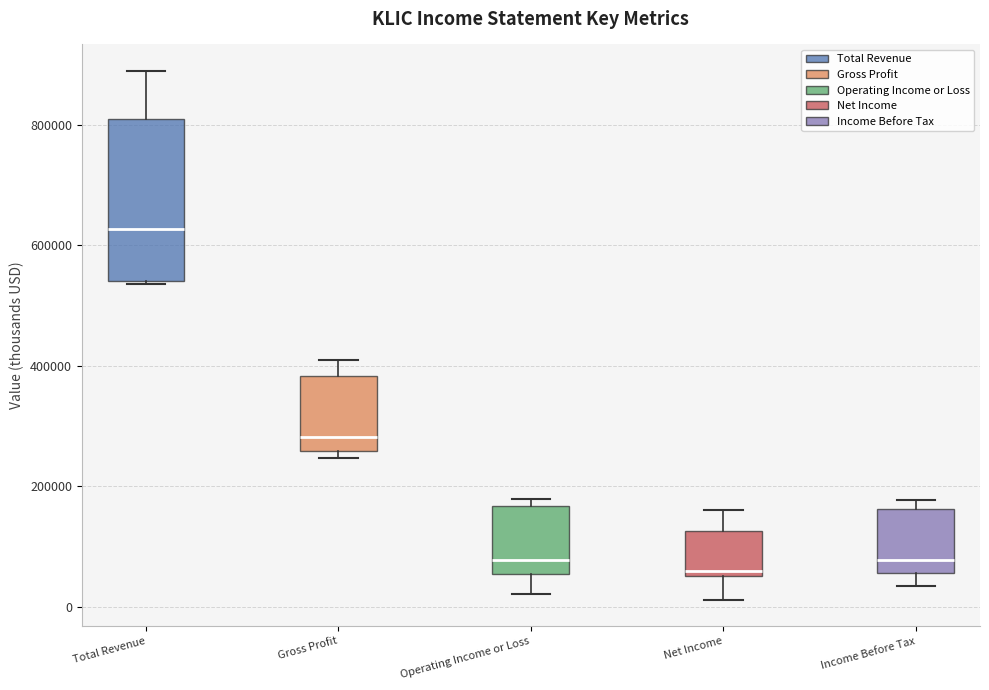

Which box's median line is the highest?

Total Revenue